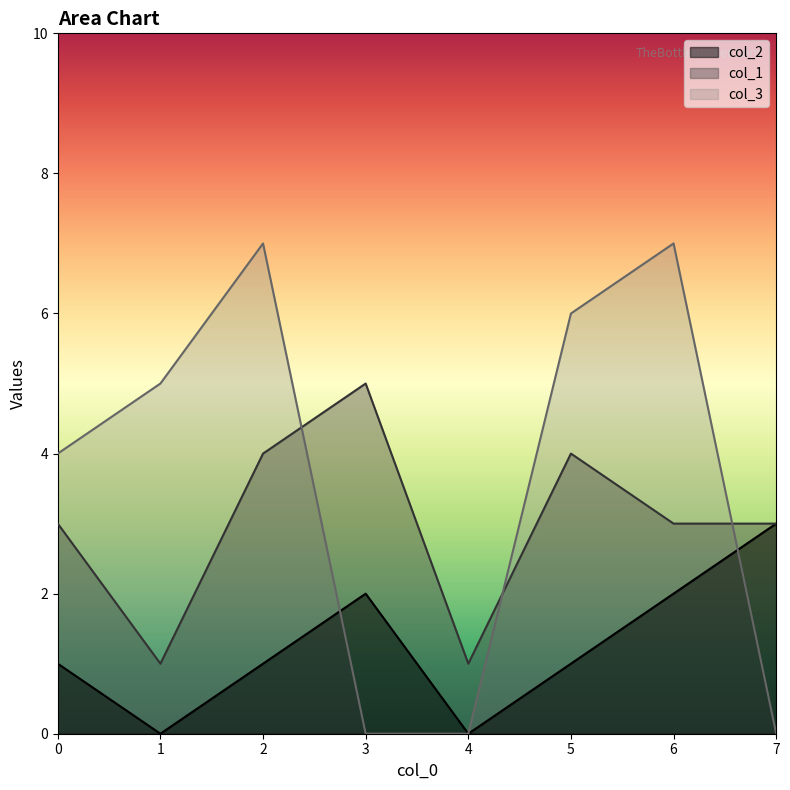

What is the difference between the second highest and minimum values in the col_3 series?

7